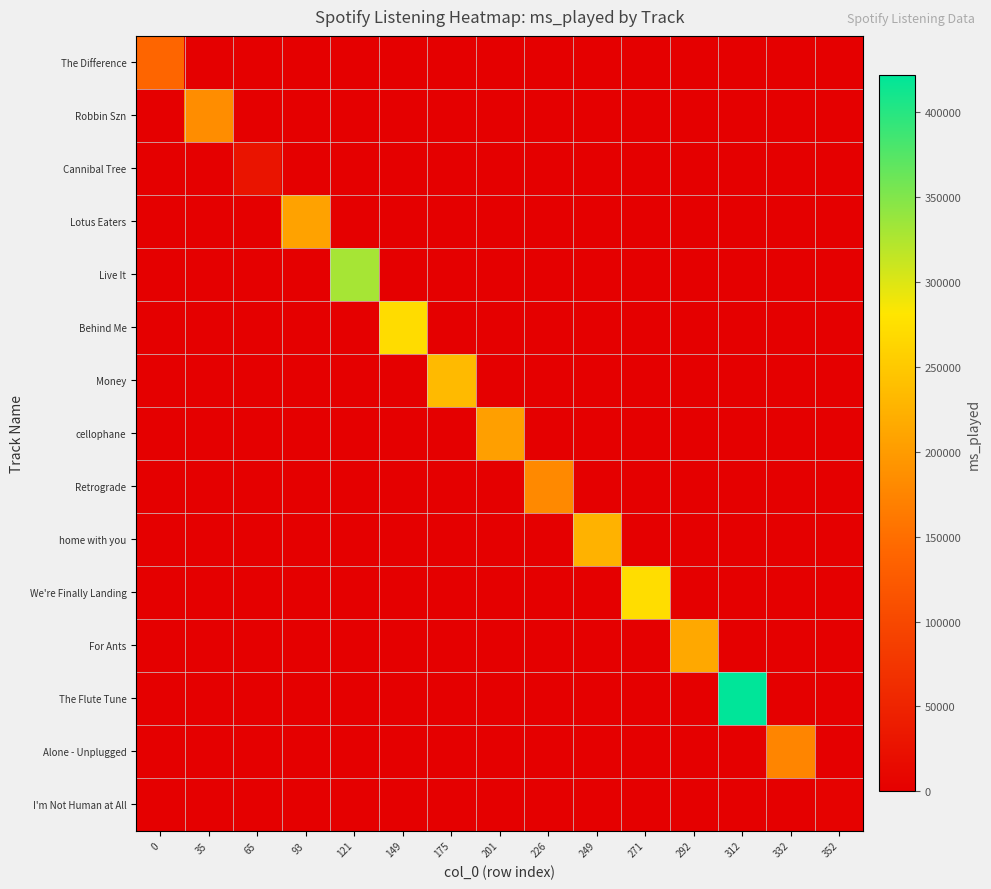

Count the number of data series in this chart.

15